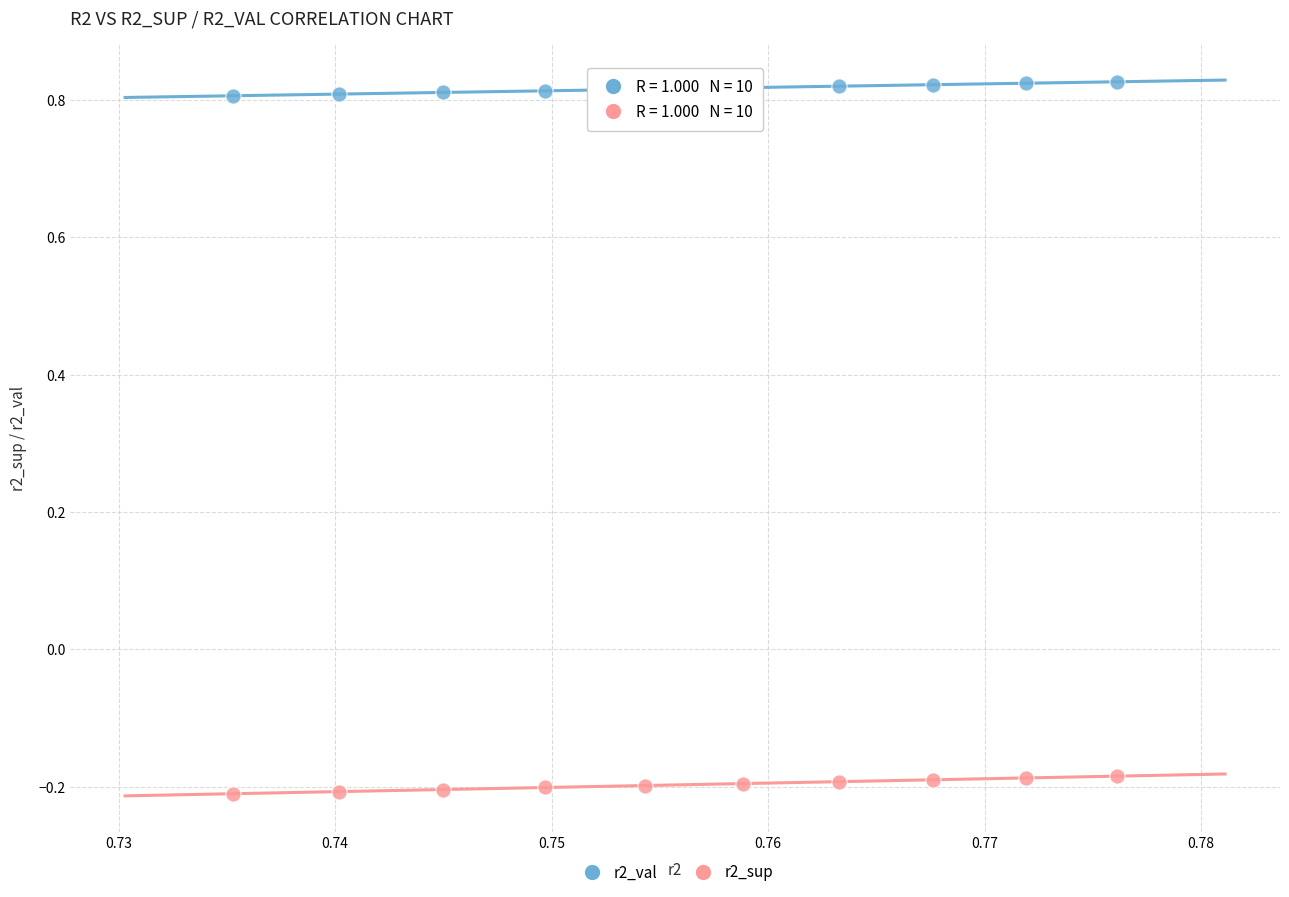

Which series reaches the minimum Y coordinate?

r2_sup